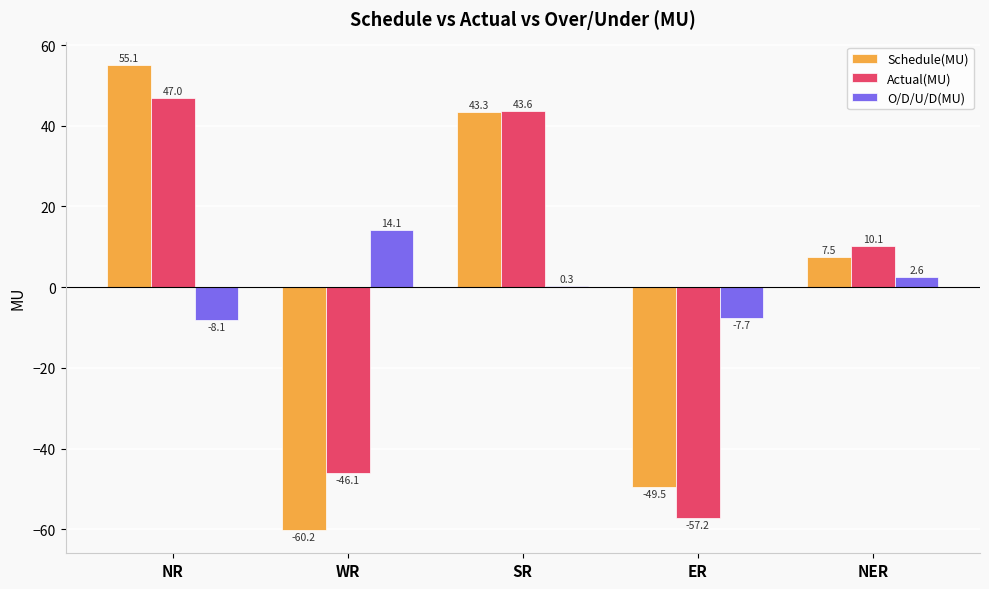

What is the maximum value shown in the chart?

55.1